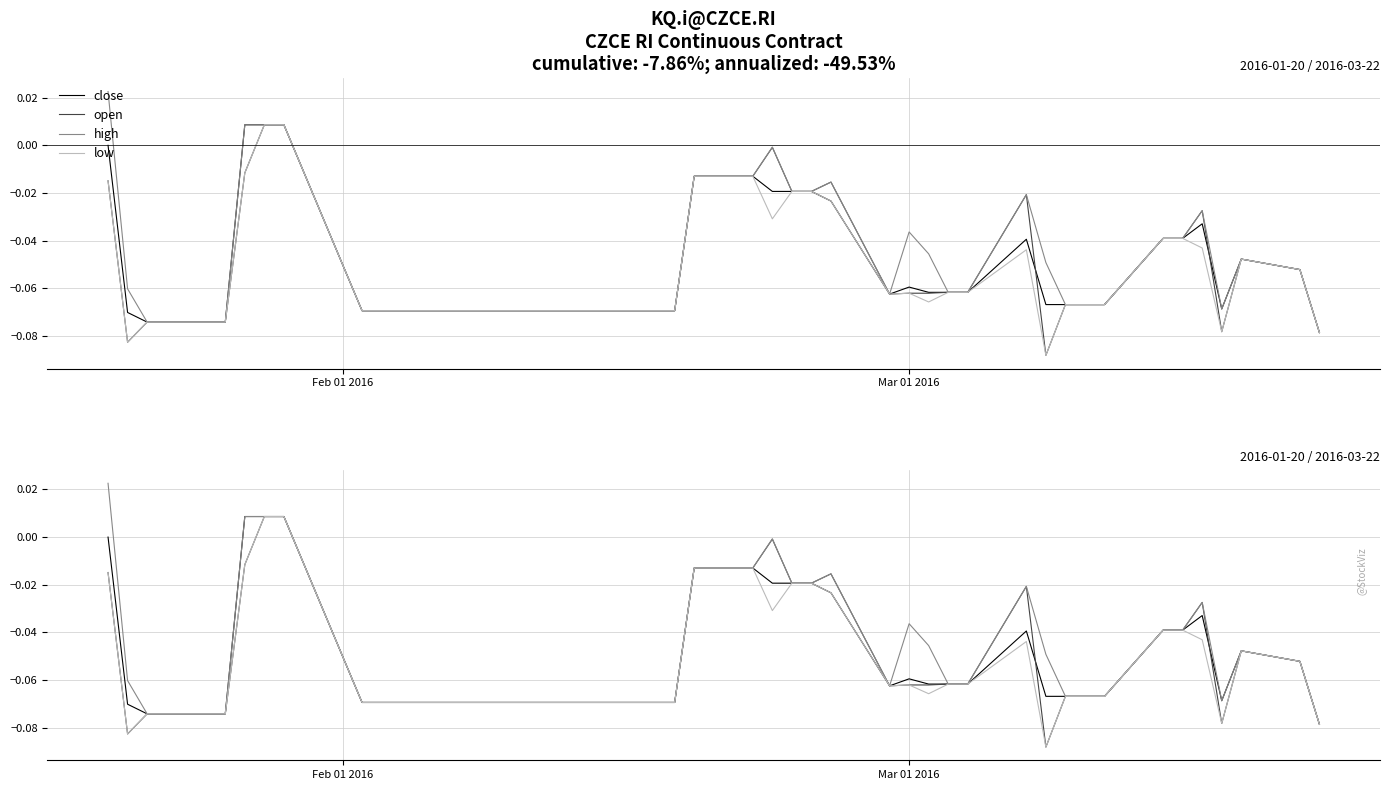

How many interior local valleys does the open series have?

4